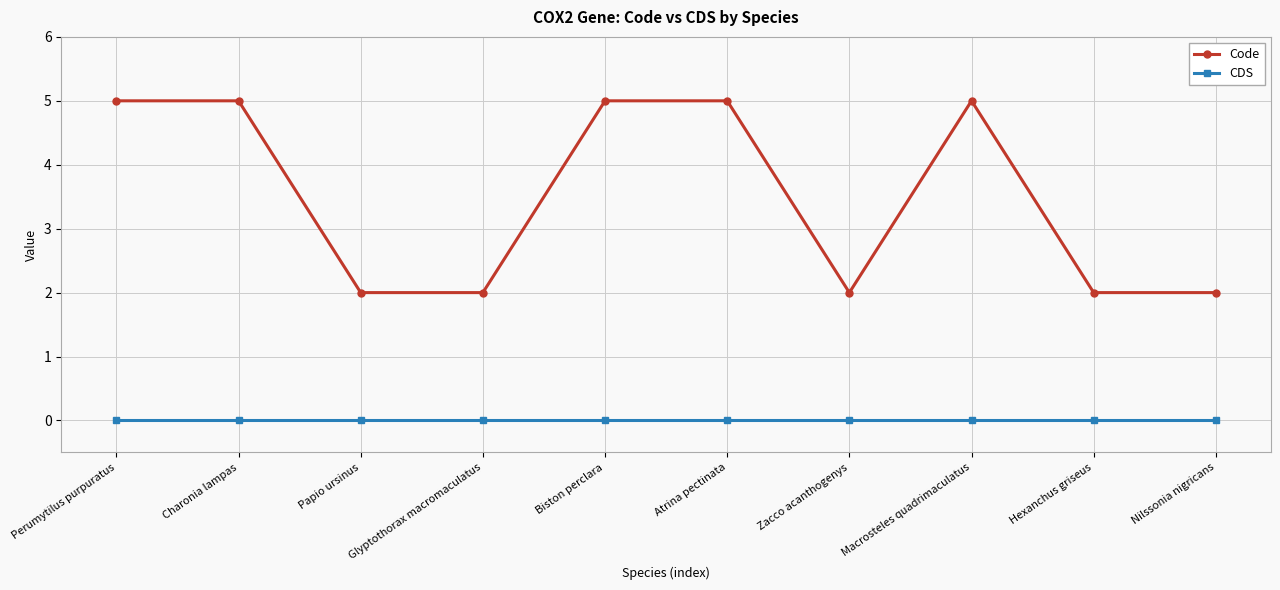

What is the value of the Code point at the 6th from the left?

5